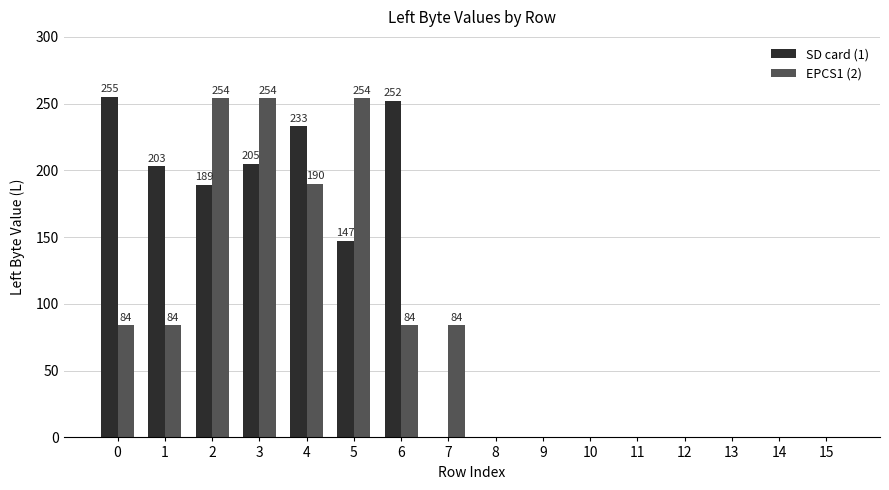

How many categories are shown in the chart?

16